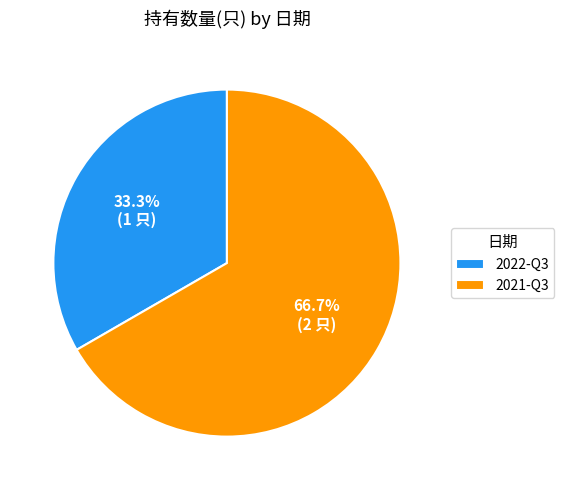

What is the ratio of the value at 2022-Q3 to the value at 2021-Q3?

0.5